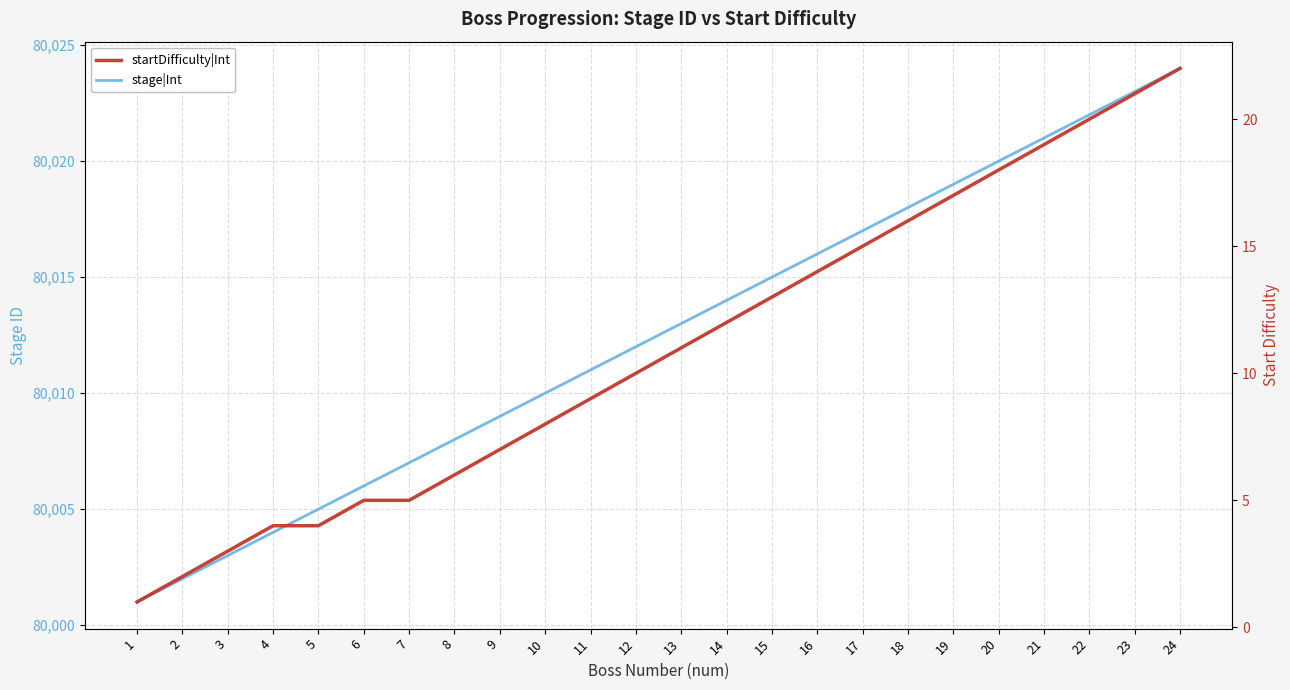

What is the sum of the startDifficulty|Int values at 6 and 1?

6